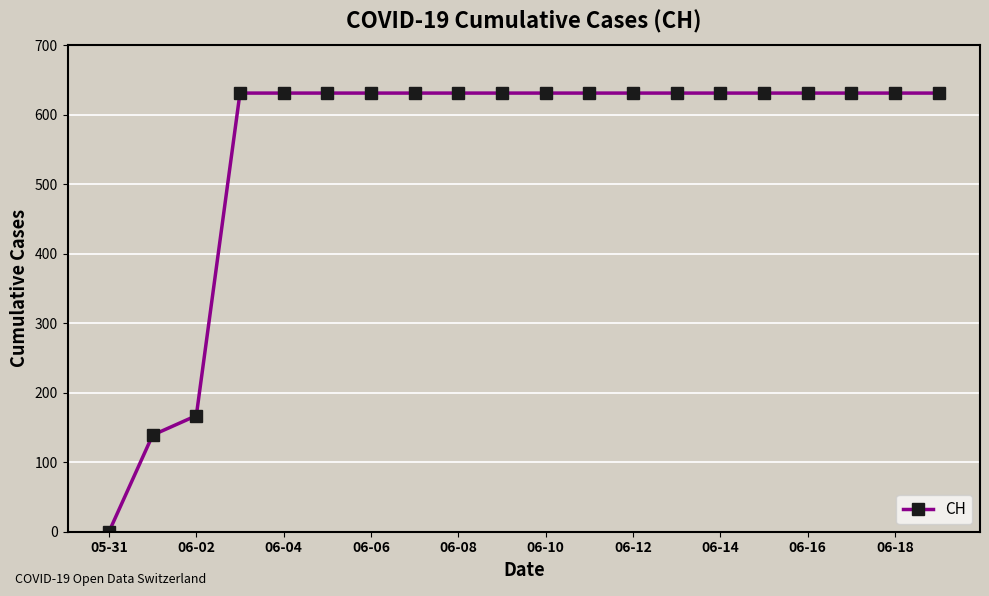

What is the maximum value shown in the chart?

631